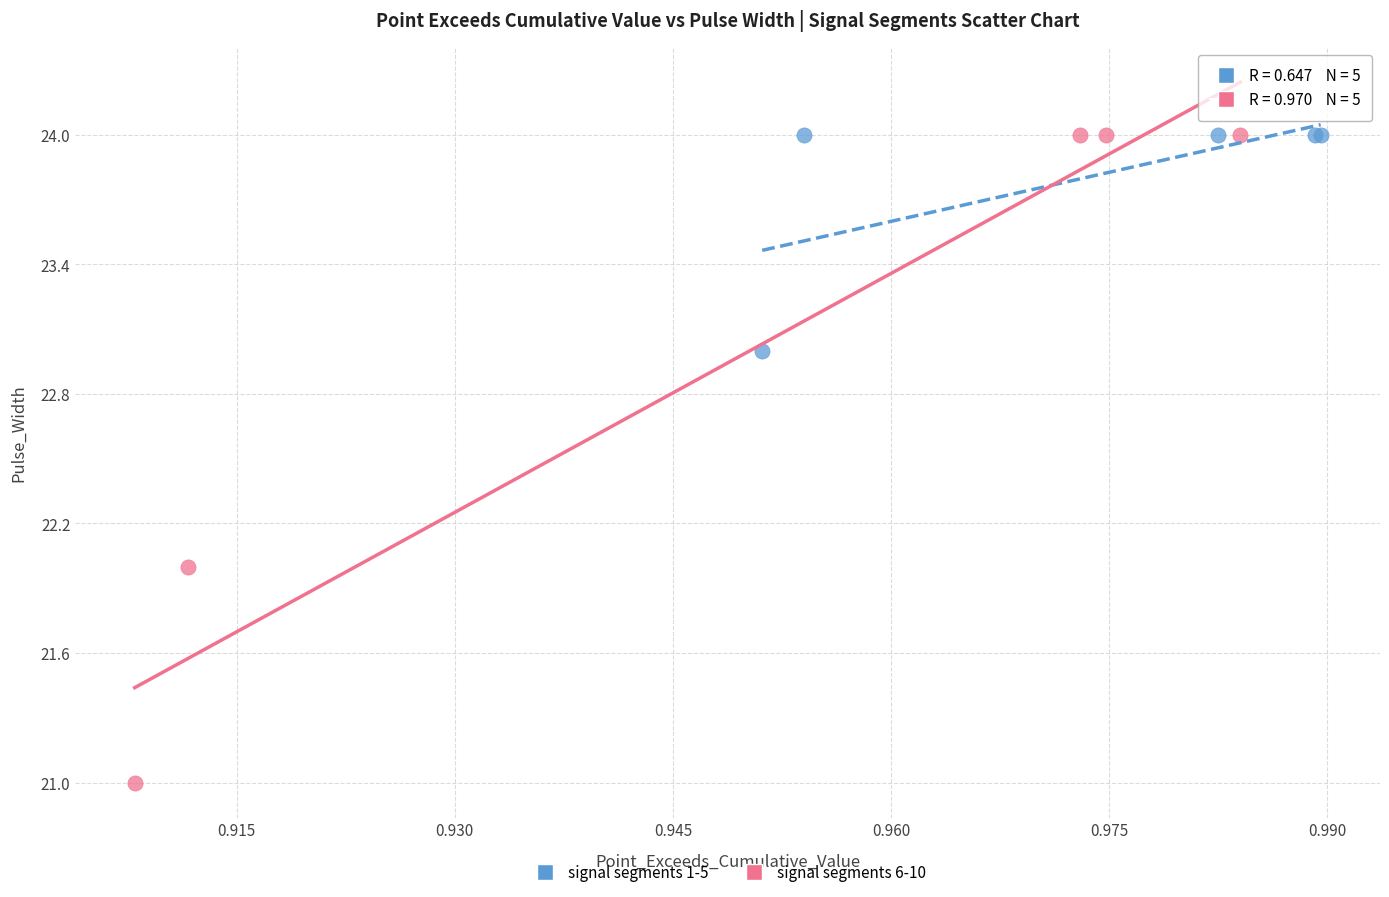

Which series reaches the minimum Y coordinate?

signal segments 6-10